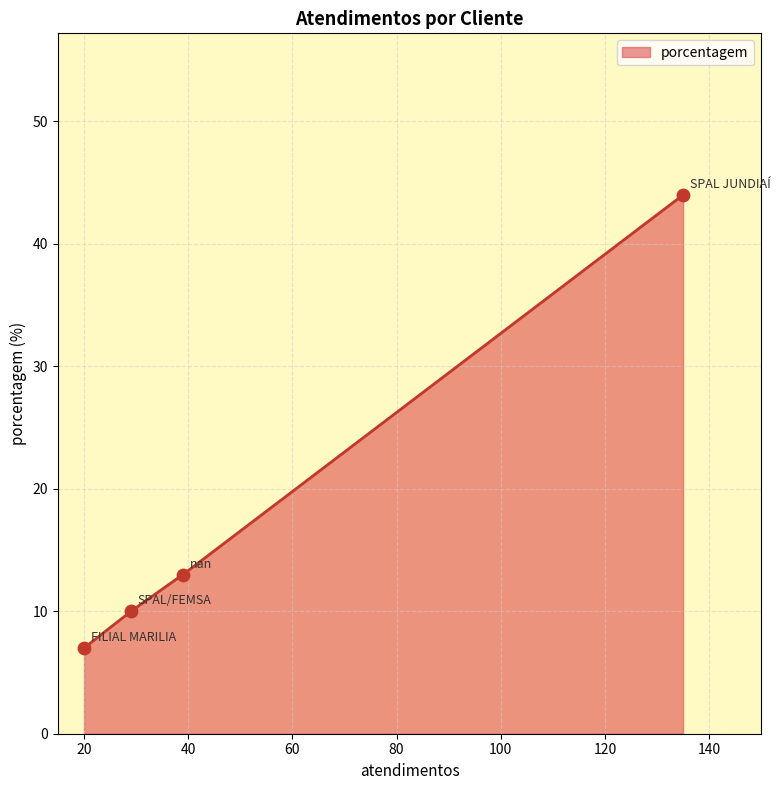

What is the change in value from nan to SPAL/FEMSA?

-3